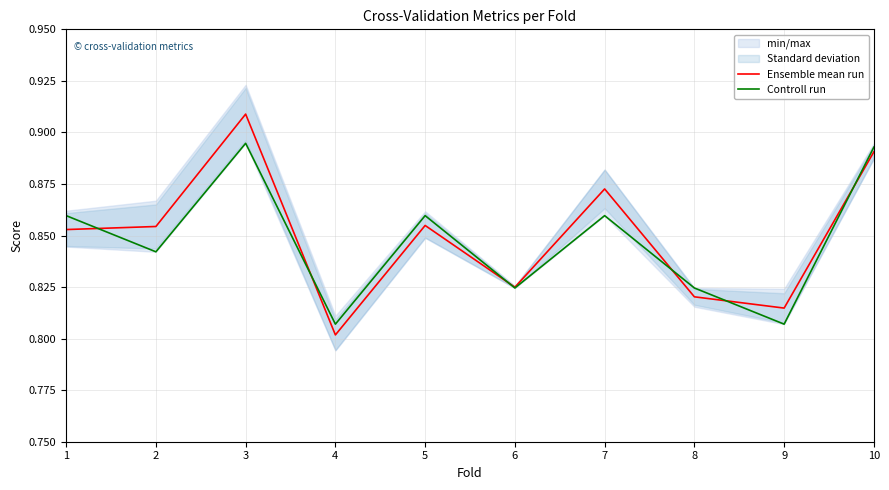

What is the value of the Controll run point at the 10th from the left?

0.9